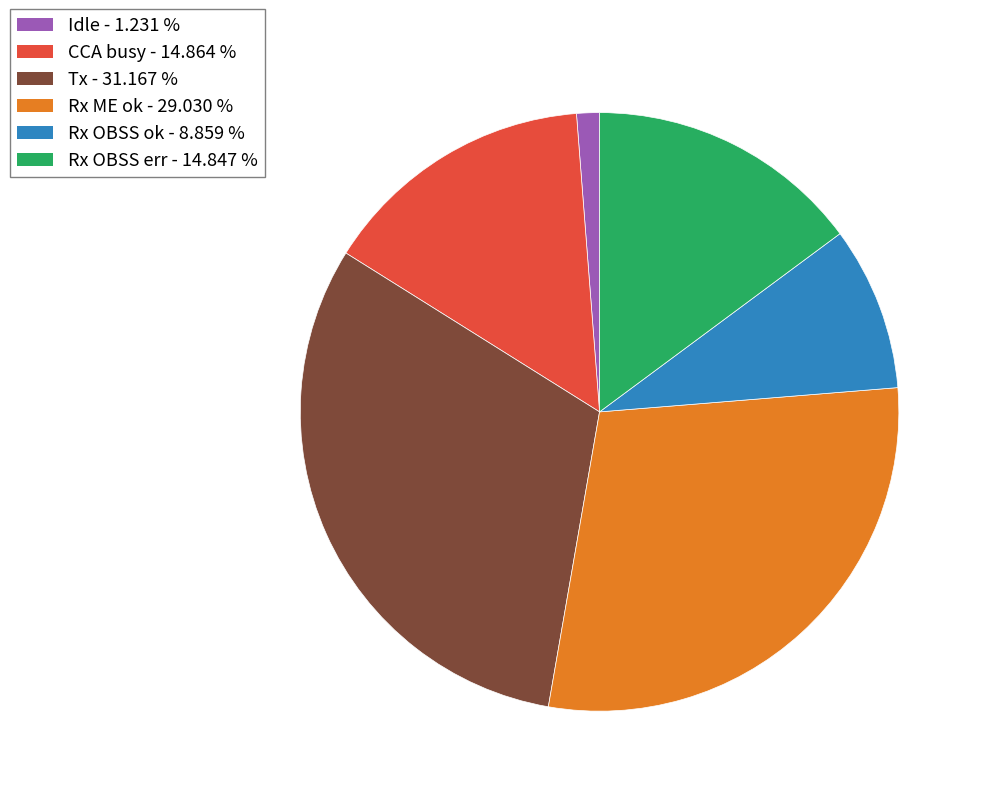

Is there a majority slice in this chart?

No